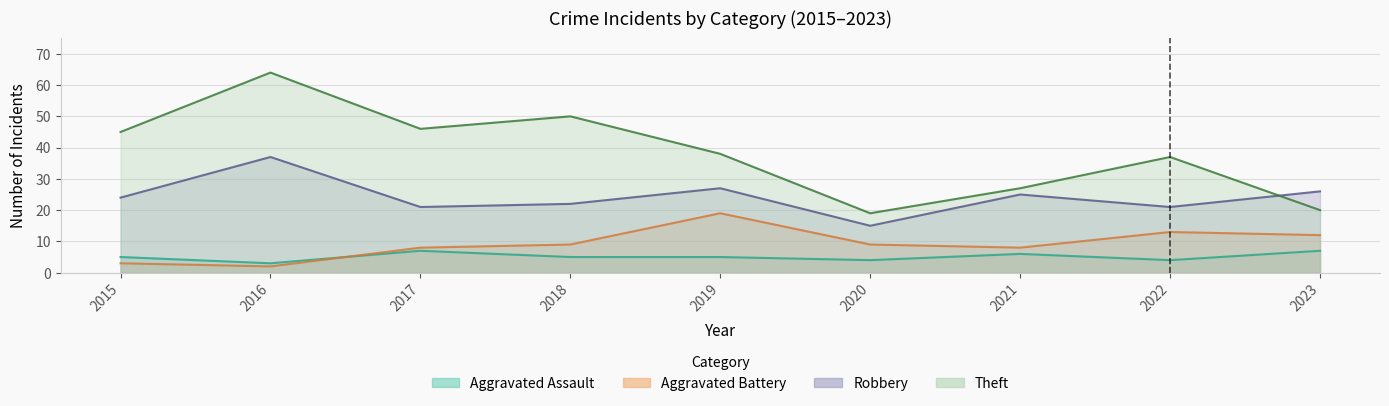

Where does the Theft series first go above 38?

2015